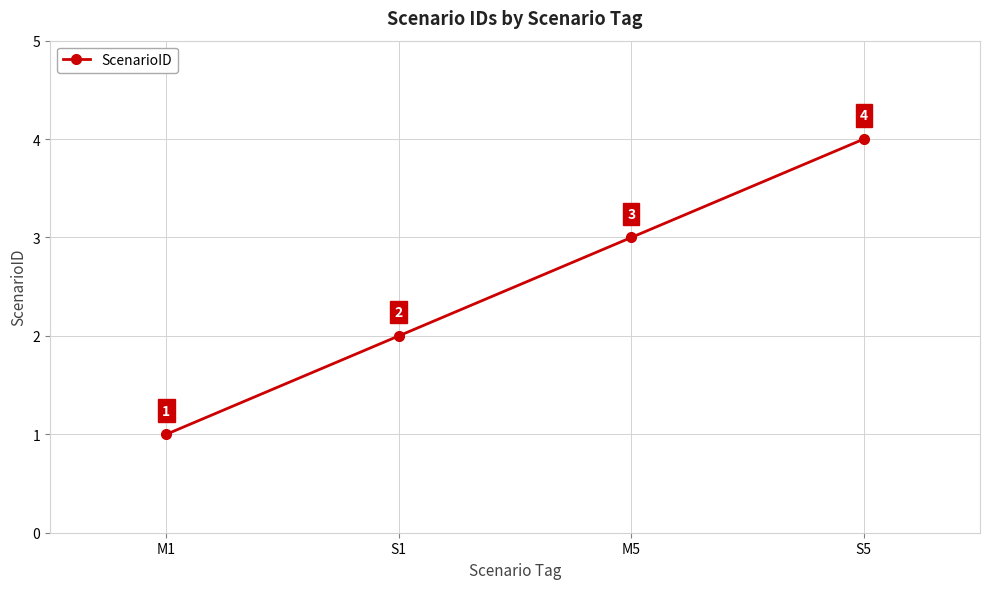

What is the label of the 4th point from the left?

S5